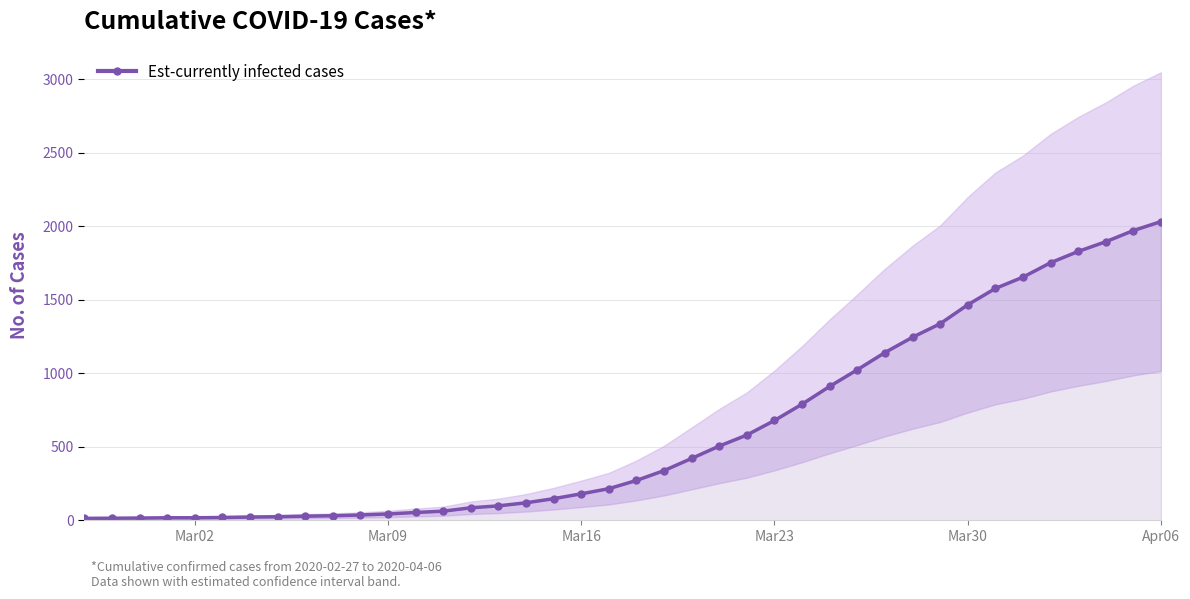

How many lines are shown in the chart?

1